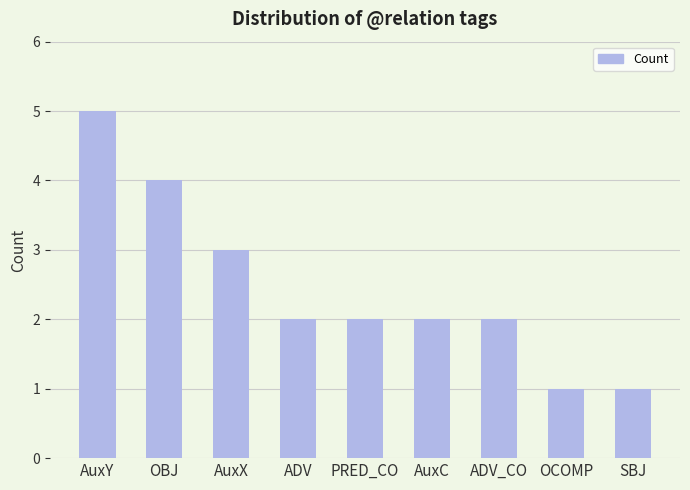

How many bars are there in total?

9